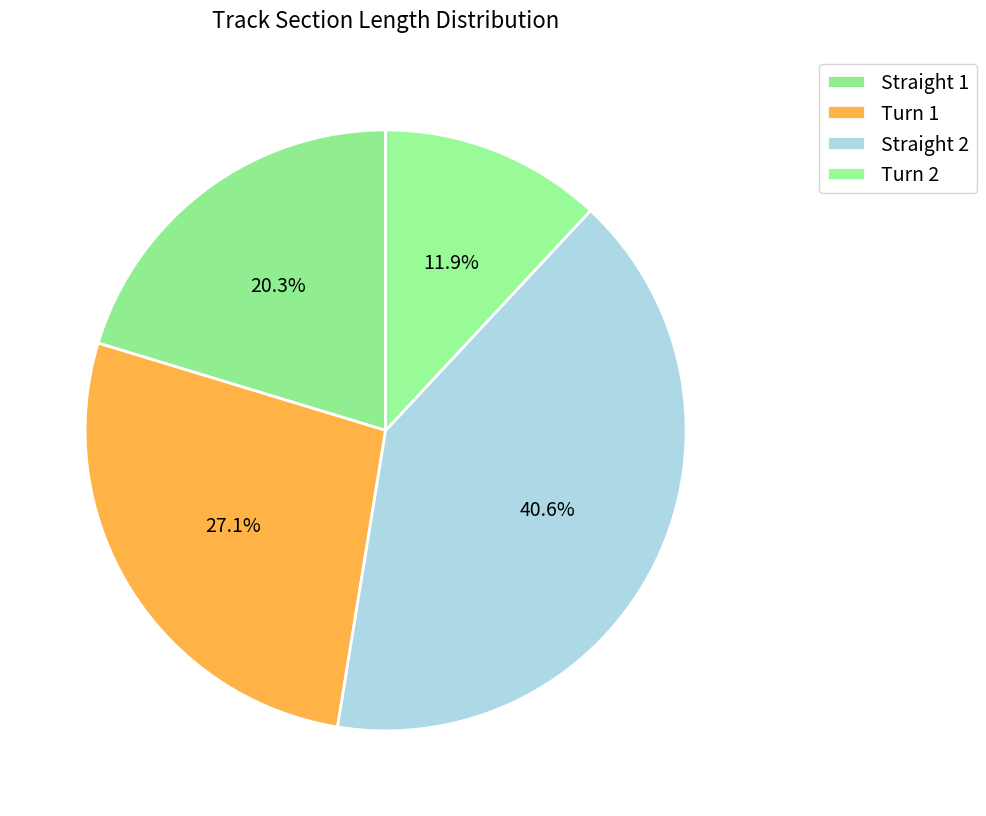

Count the number of slices in the pie.

4